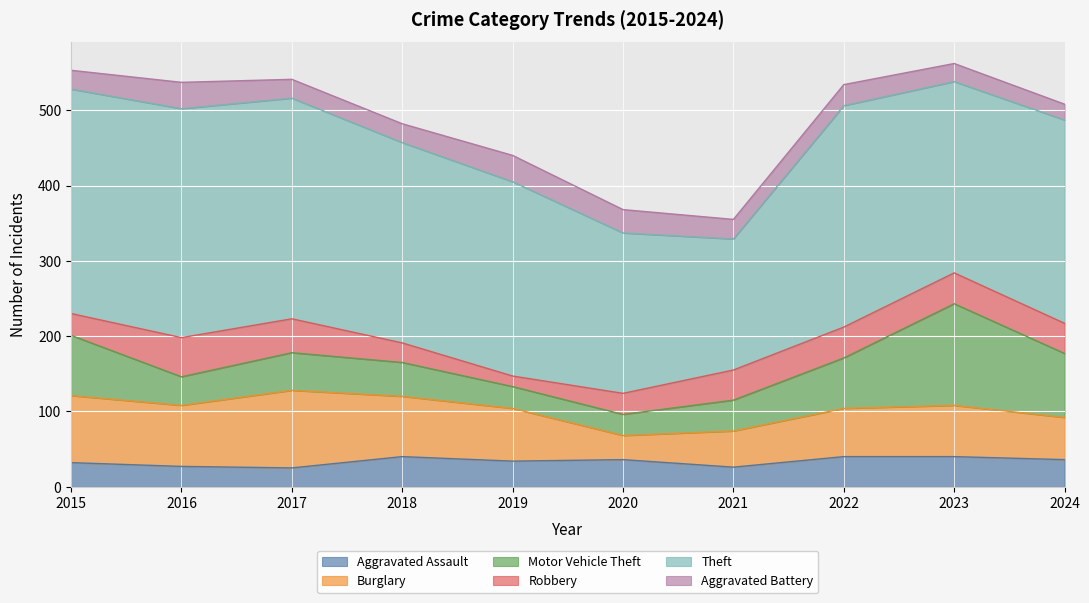

True or false: Motor Vehicle Theft and Theft cross at least once.

False